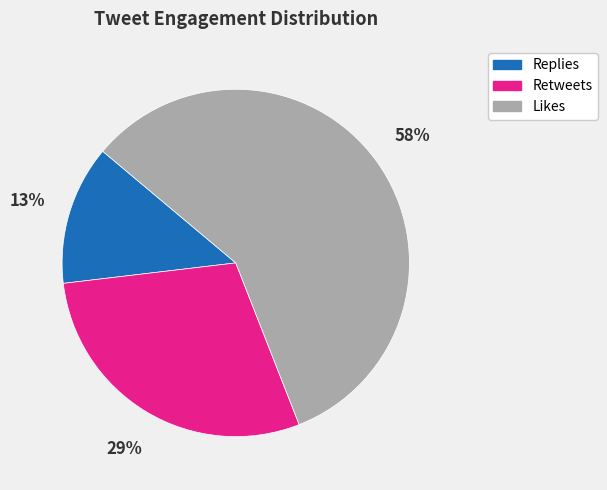

How many segments does this pie chart have?

3